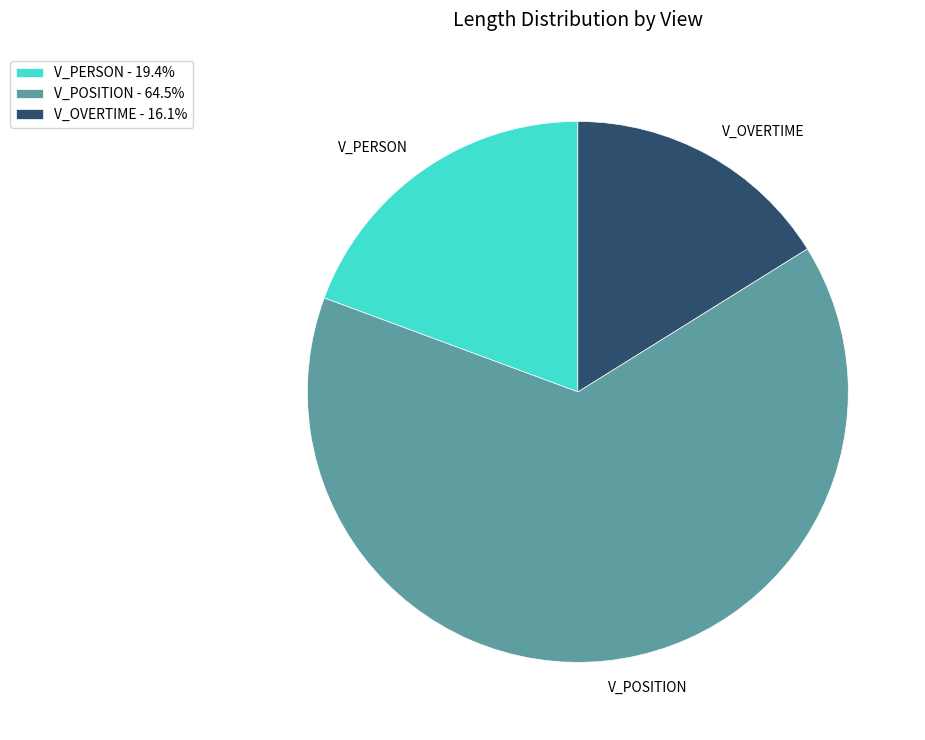

How many slices are in this pie chart?

3